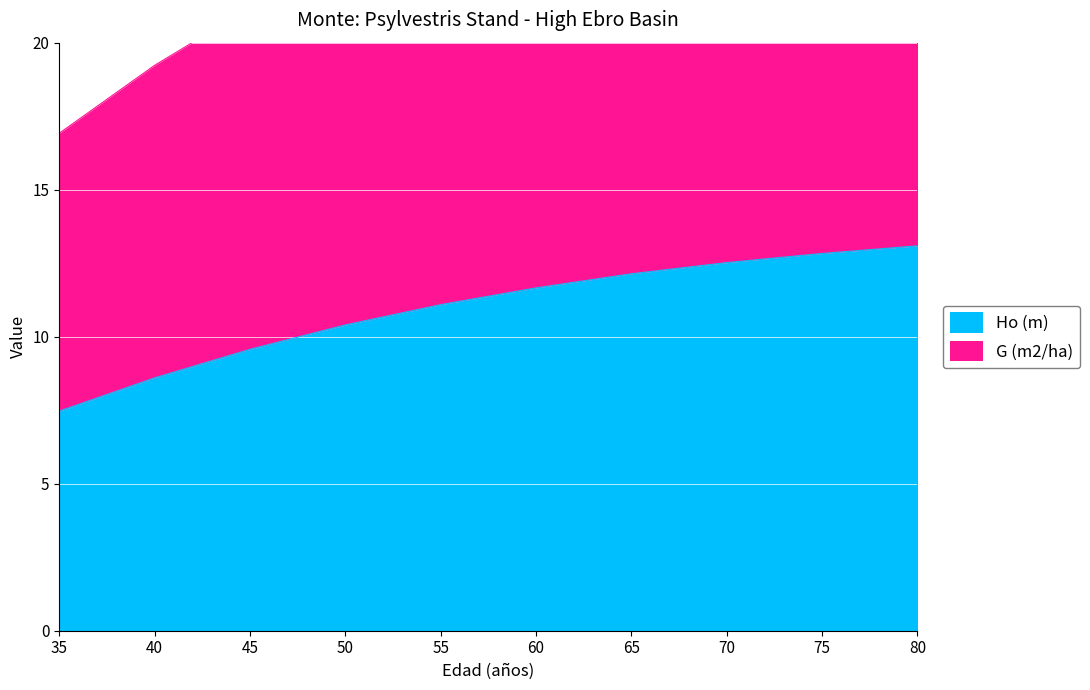

What is the difference between the second highest and second lowest values in the Ho (m) series?

4.2